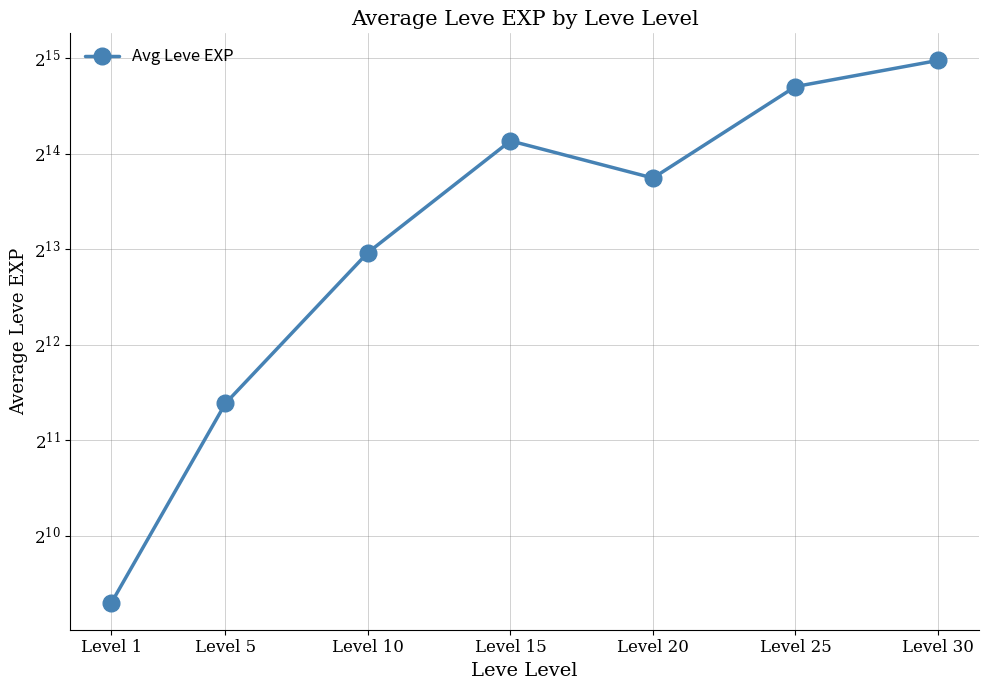

What is the maximum value shown in the chart?

32243.3